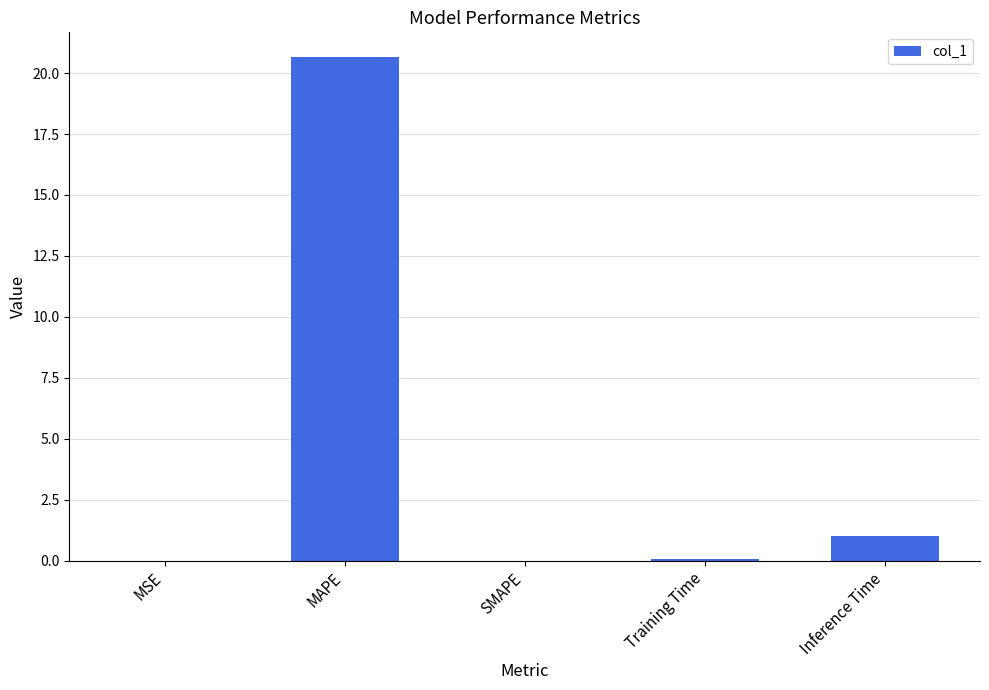

At which category does the chart reach its peak across all series?

MAPE